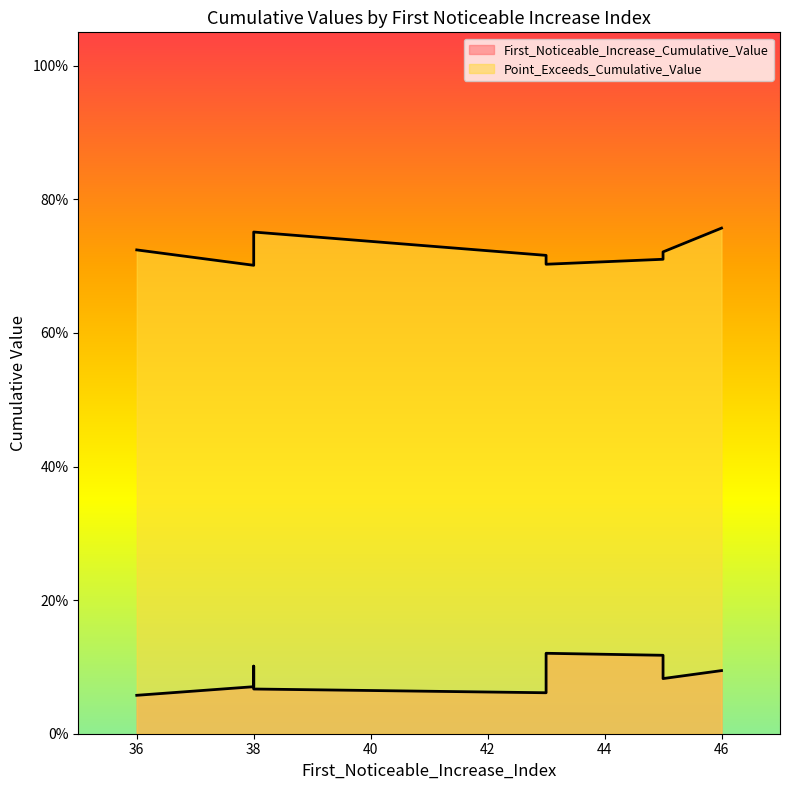

True or false: Point_Exceeds_Cumulative_Value has a value of 0.8 at 38.

True